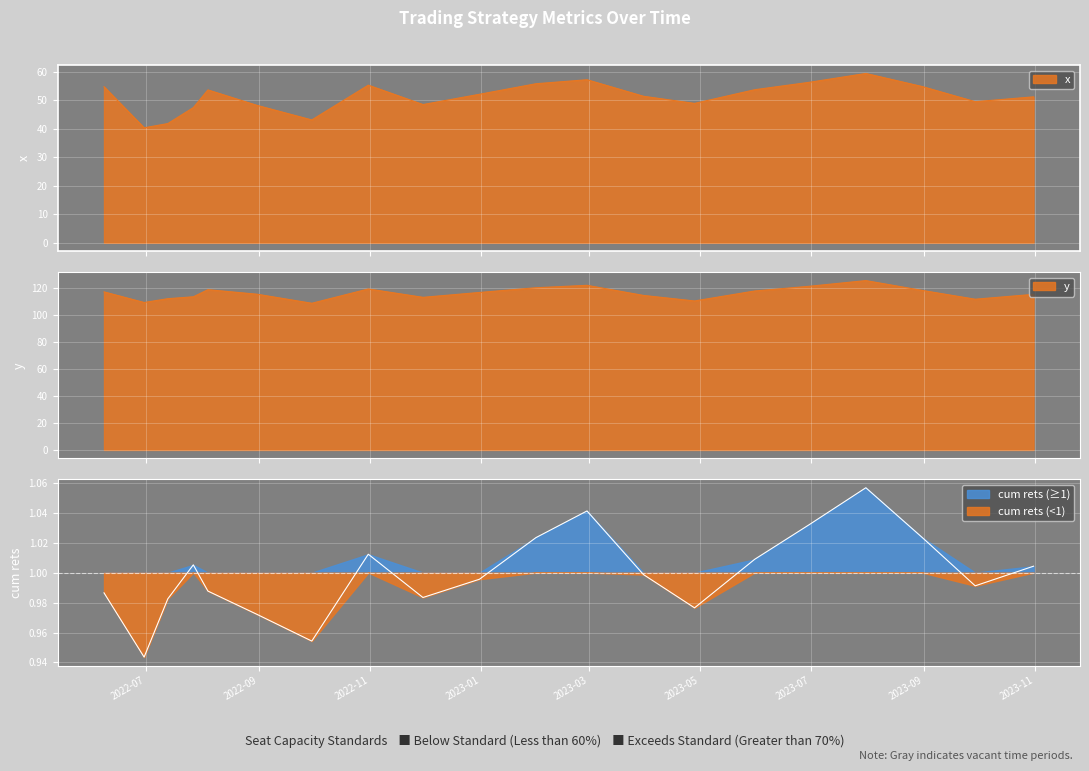

What is the label of the 17th point from the left?

2023-07-31